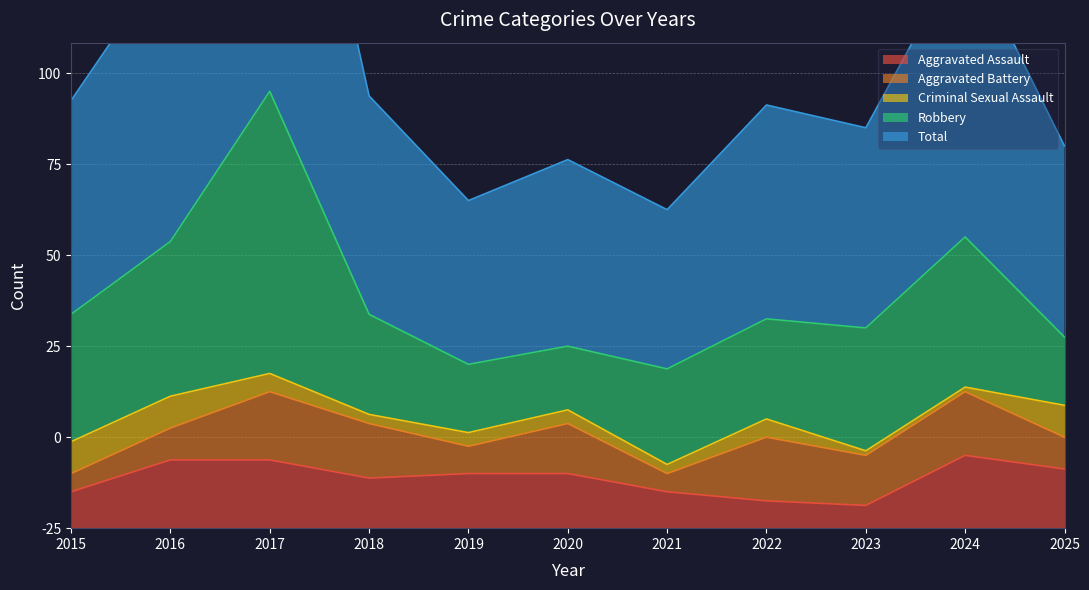

Reading right to left, what are all the values shown in this chart?

Aggravated Assault: 13	16	5	6	8	12	12	11	15	15	8
Aggravated Battery: 7	14	11	14	4	11	6	12	15	7	4
Criminal Sexual Assault: 7	1	1	4	2	3	3	2	4	7	7
Robbery: 15	33	27	22	21	14	15	22	62	34	28
Total: 42	64	44	47	35	41	36	48	97	63	47